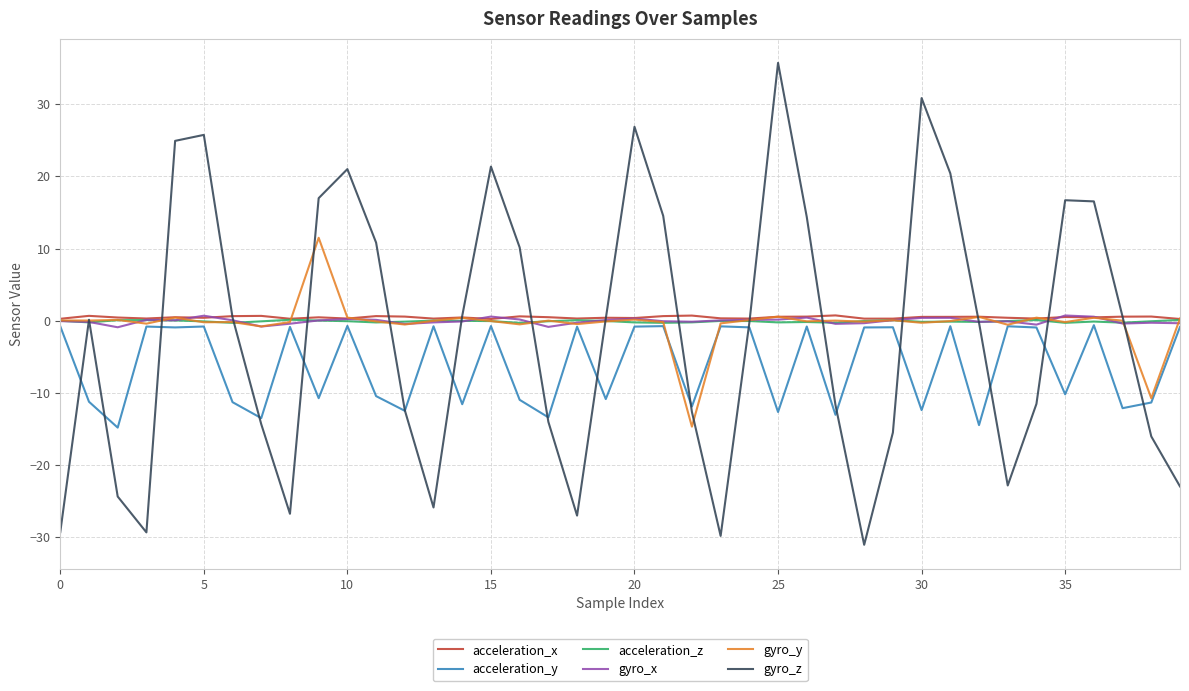

What is the smallest value displayed?

-31.1